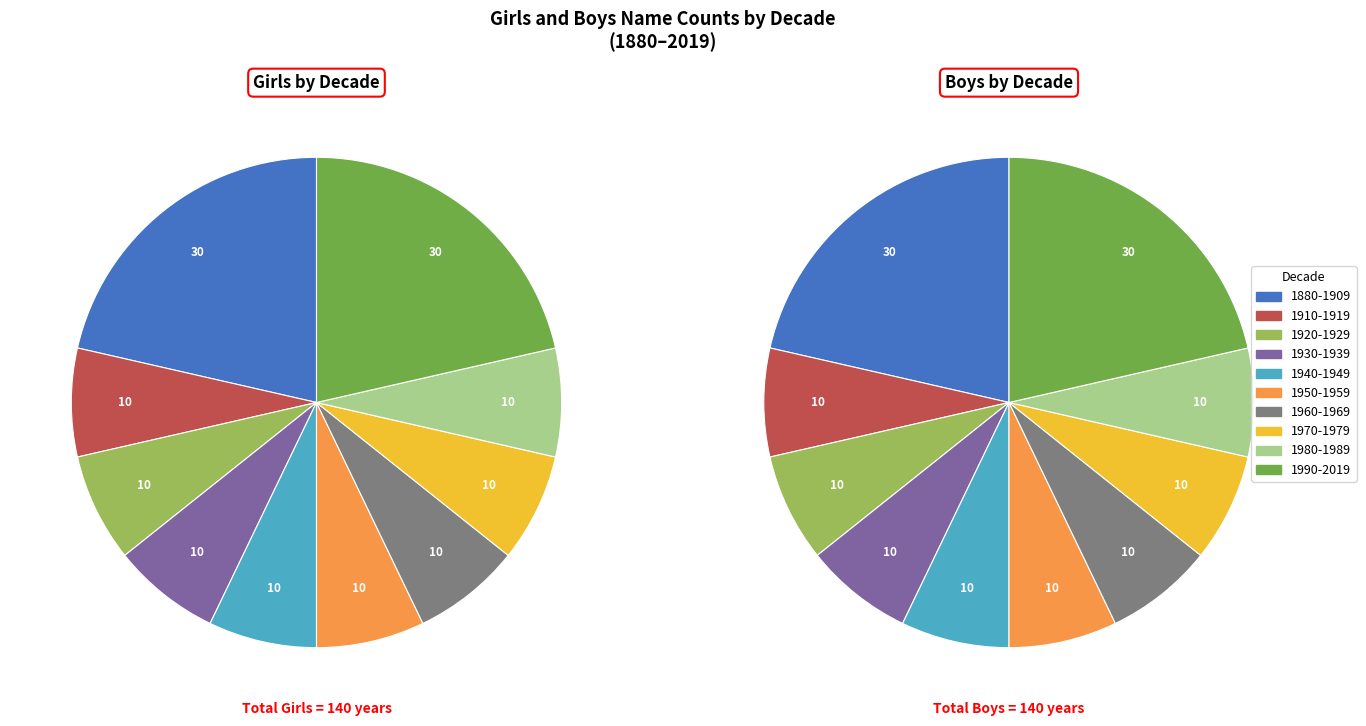

How many segments does this pie chart have?

10